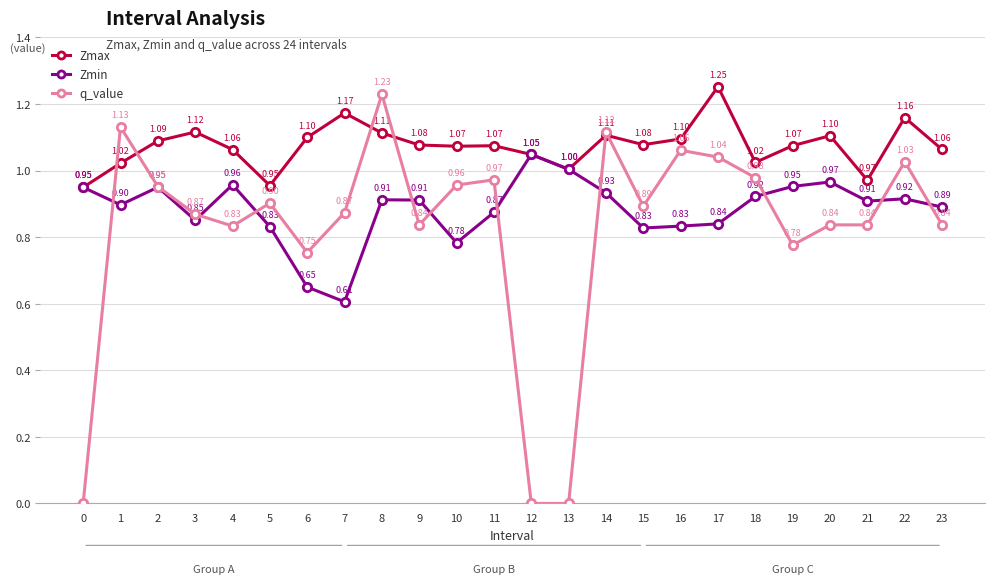

List the series in order of their peak value, highest first.

Zmax, q_value, Zmin